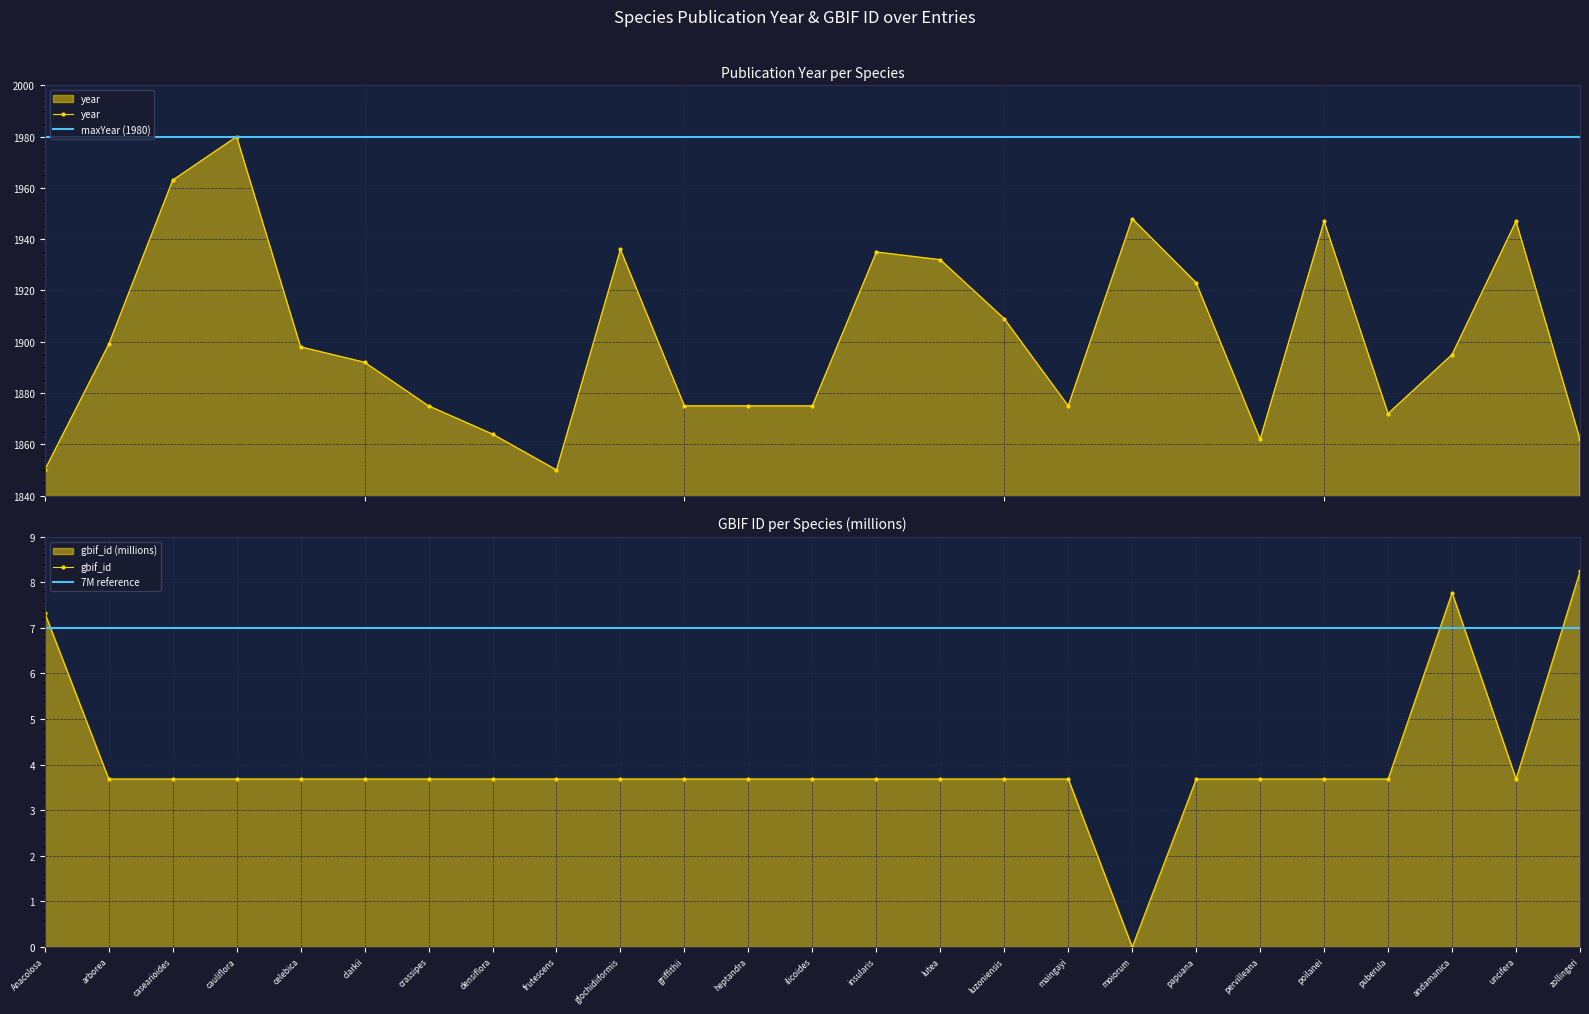

What is the sum of all year values?

47539